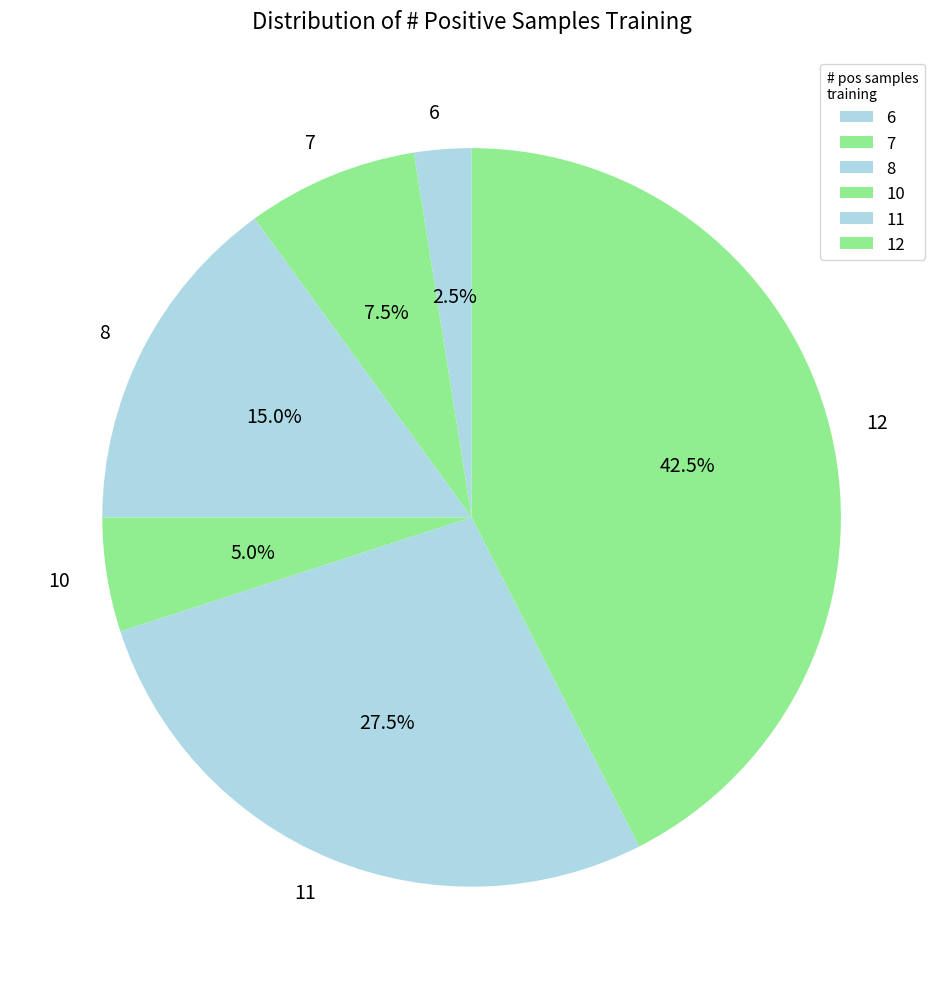

What percentage do 10 and 8 together represent?

20.0%